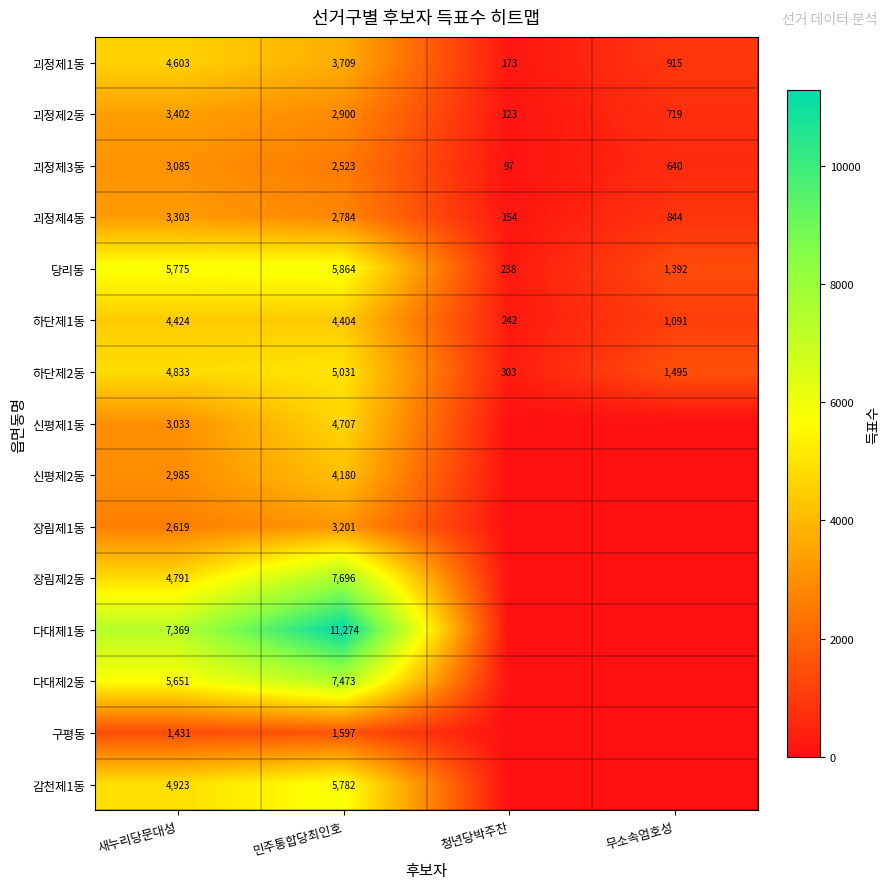

What is the average value of the 하단제2동 series?

2916